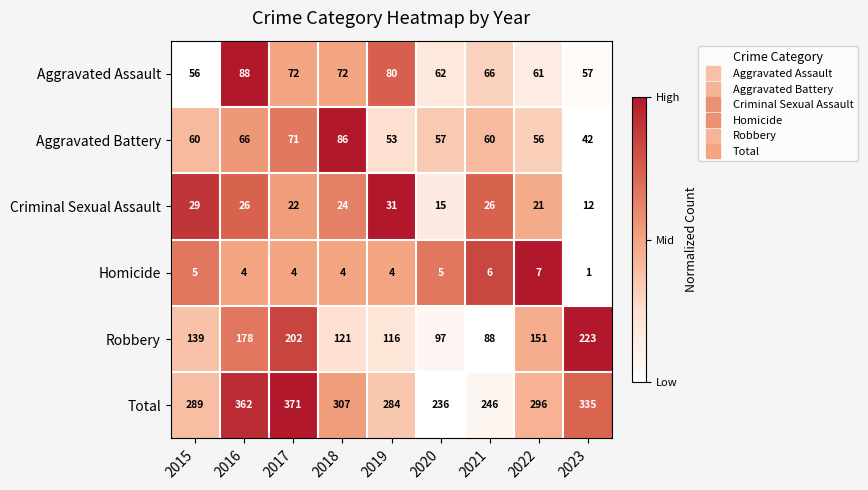

Where does the Homicide series first go above 4?

2015